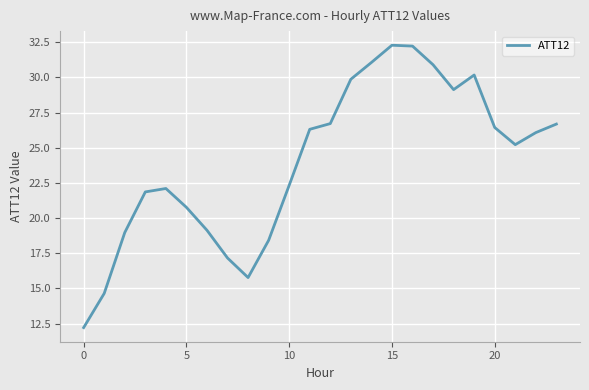

What is the minimum value shown in the chart?

12.2